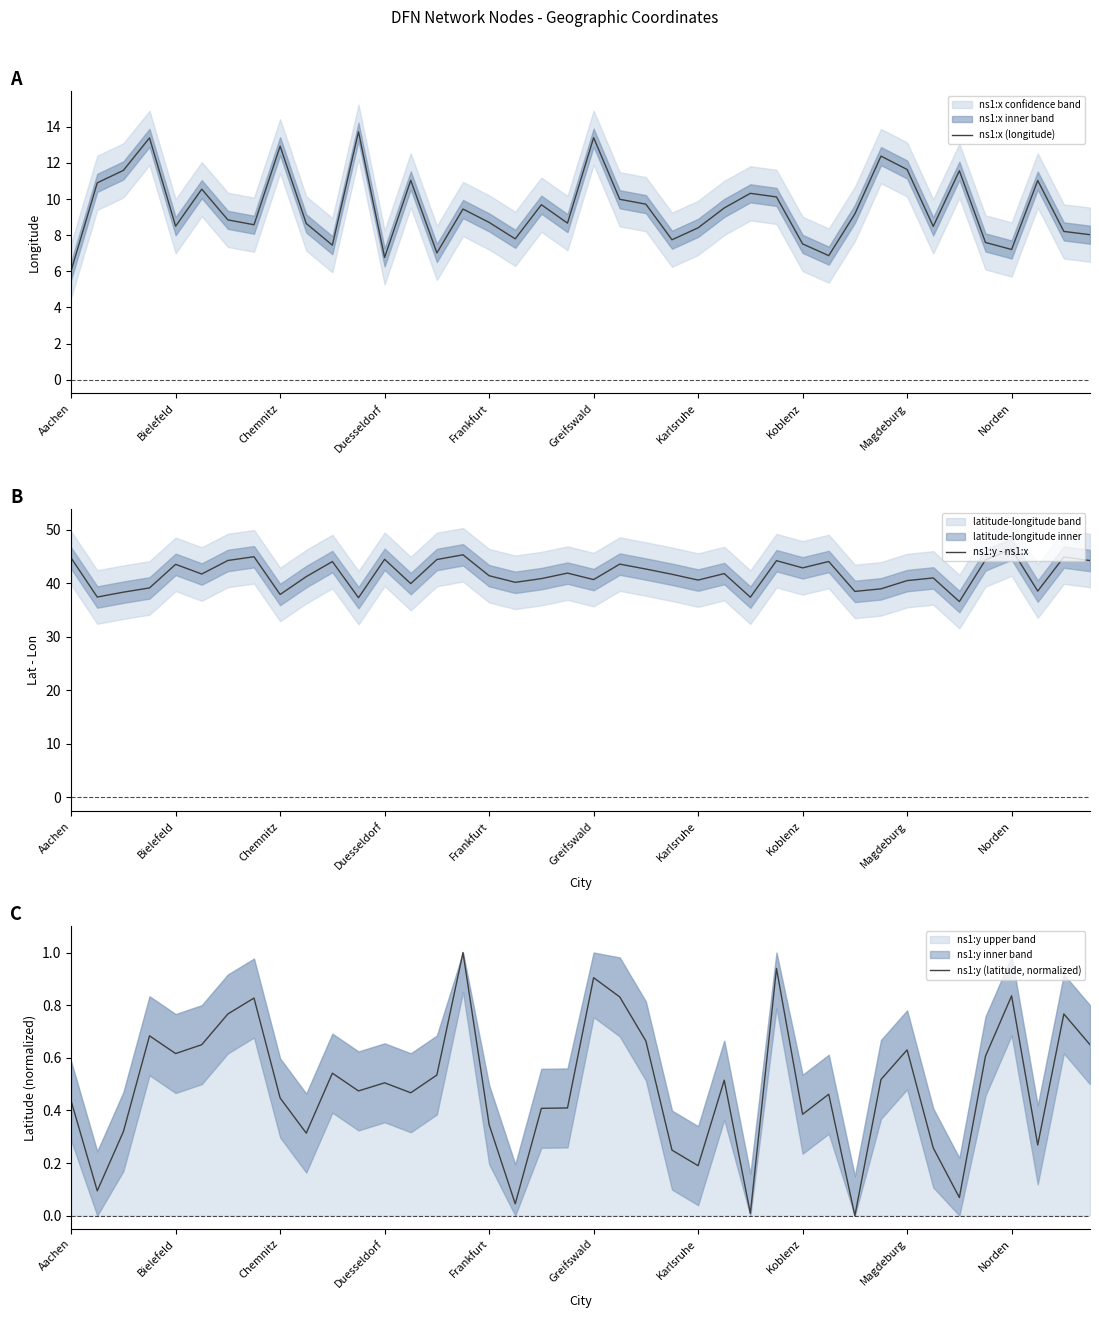

What is the difference between the highest and lowest values at 30?

38.5